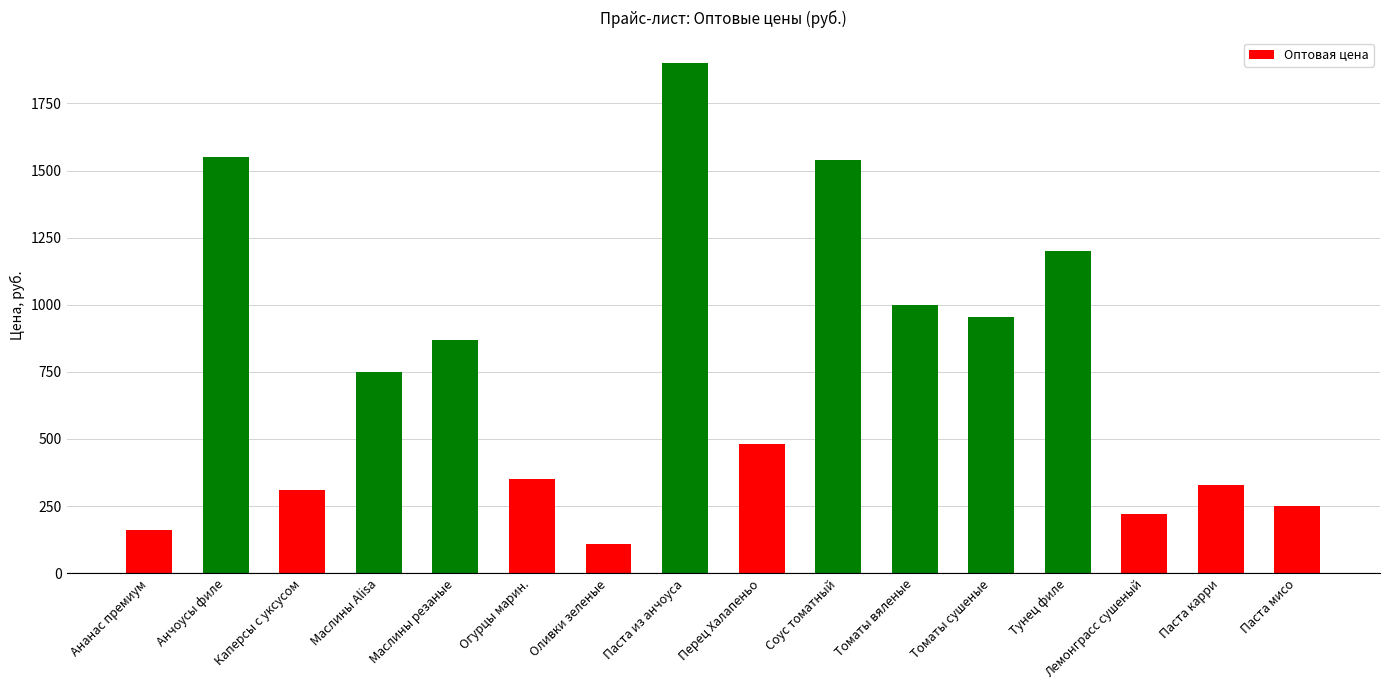

What is the label of the 9th bar from the right?

Паста из анчоуса